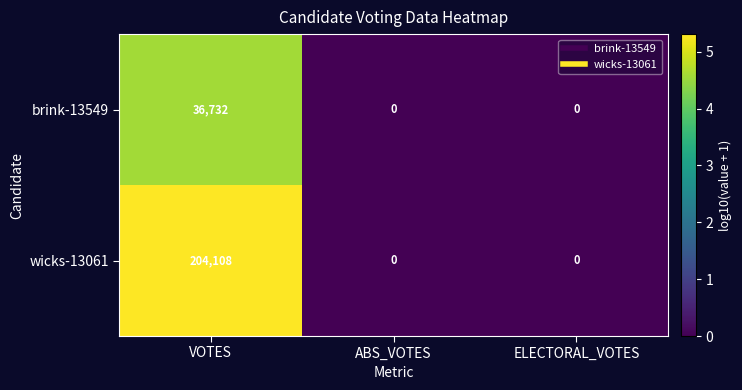

At which category is the sum across all series the highest?

VOTES